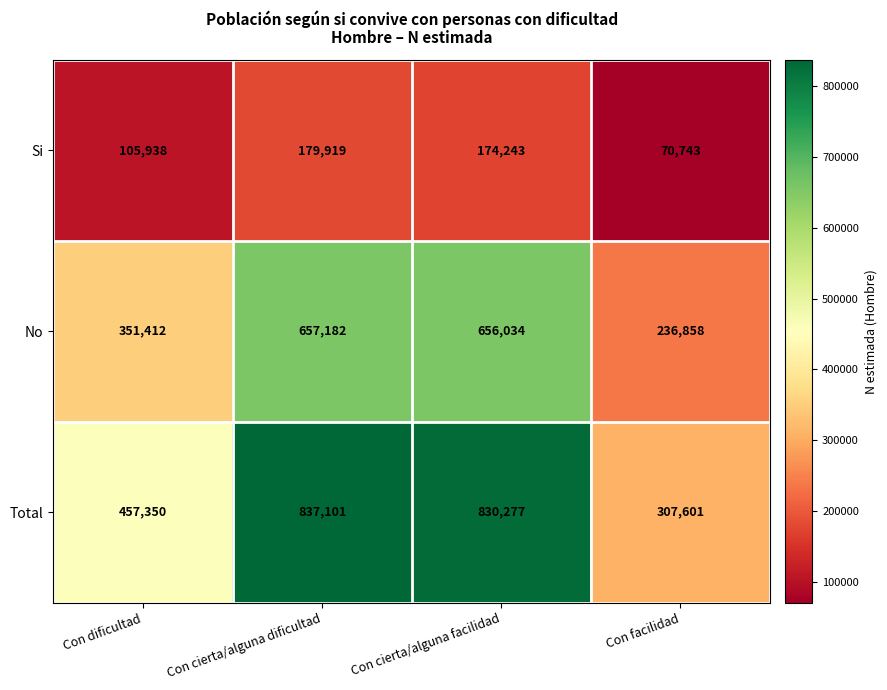

What is the maximum value shown in the chart?

837101